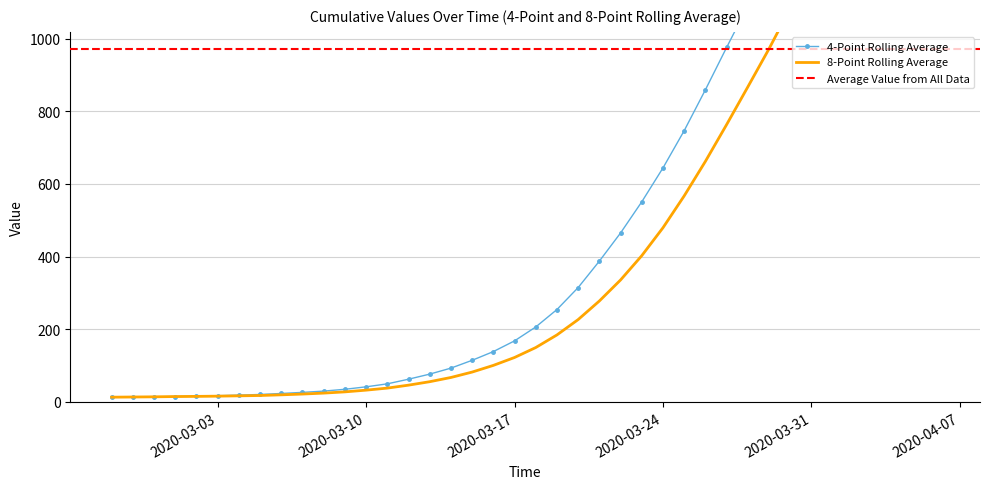

What is the sum of all values?

21876.8